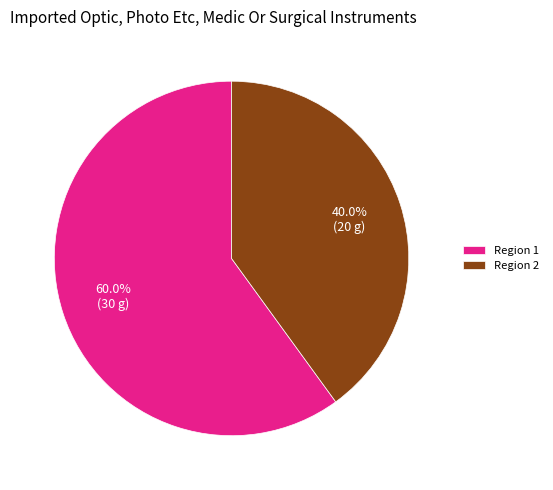

Do Region 2 and Region 1 together represent more than half of the pie?

Yes